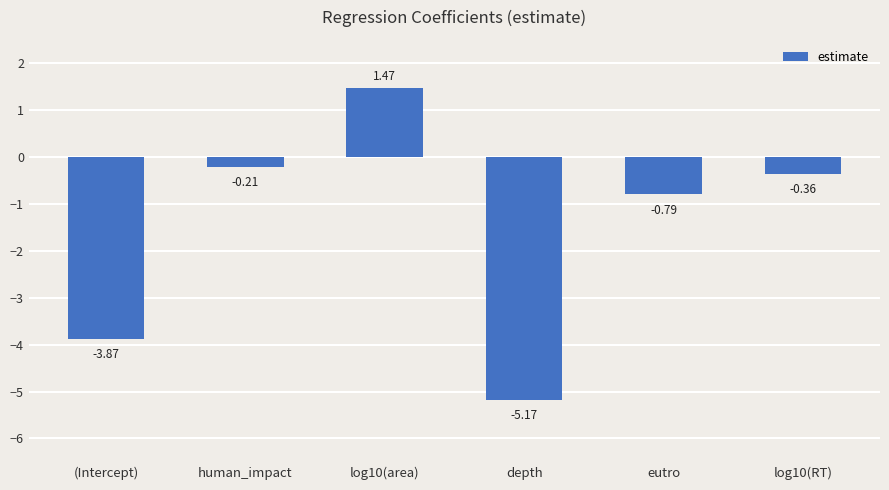

What is the change in value from (Intercept) to depth?

-1.3